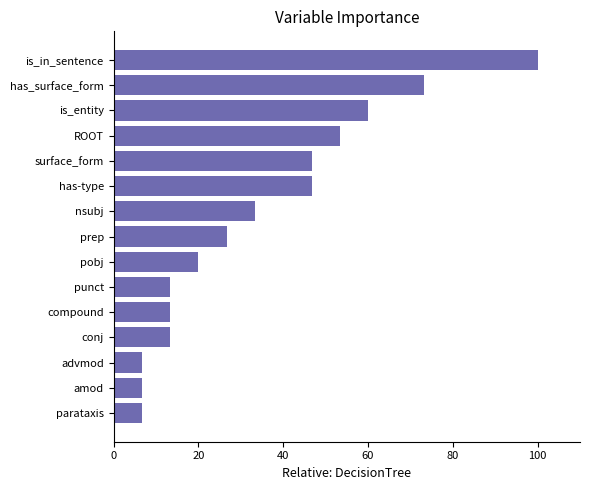

The value at punct is 13.3. True or false?

True